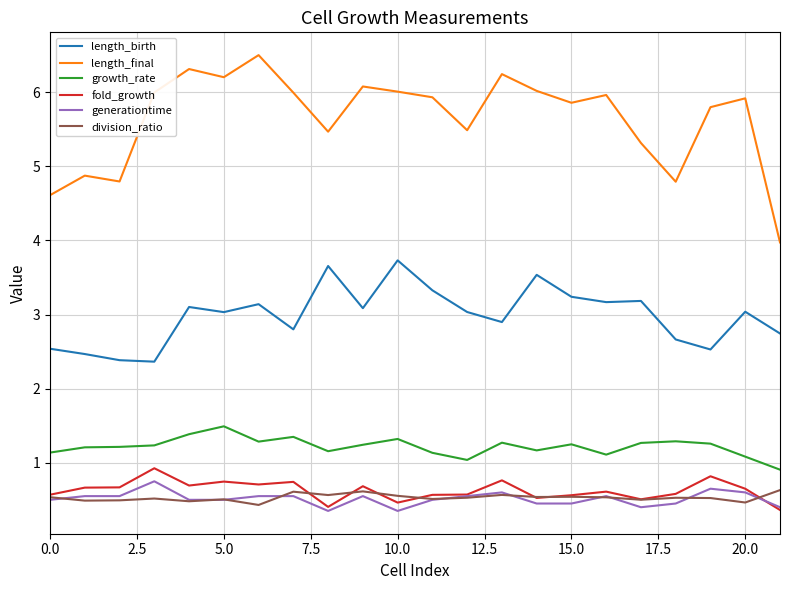

What is the lowest value of the length_birth series?

2.4